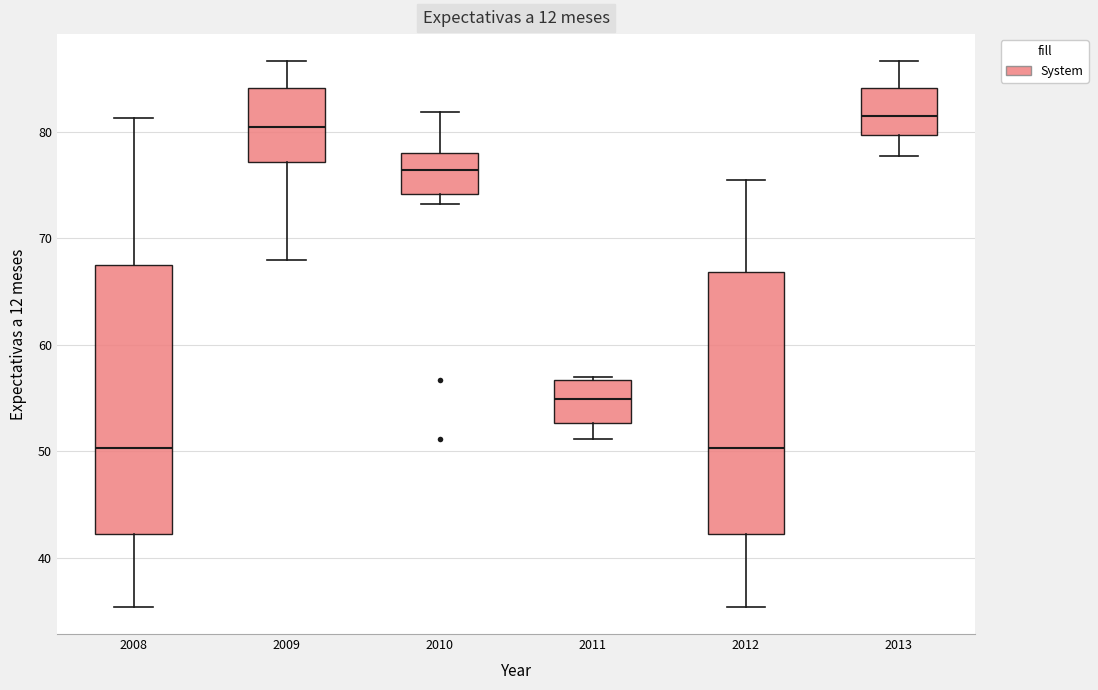

Which box has the highest median line?

2013